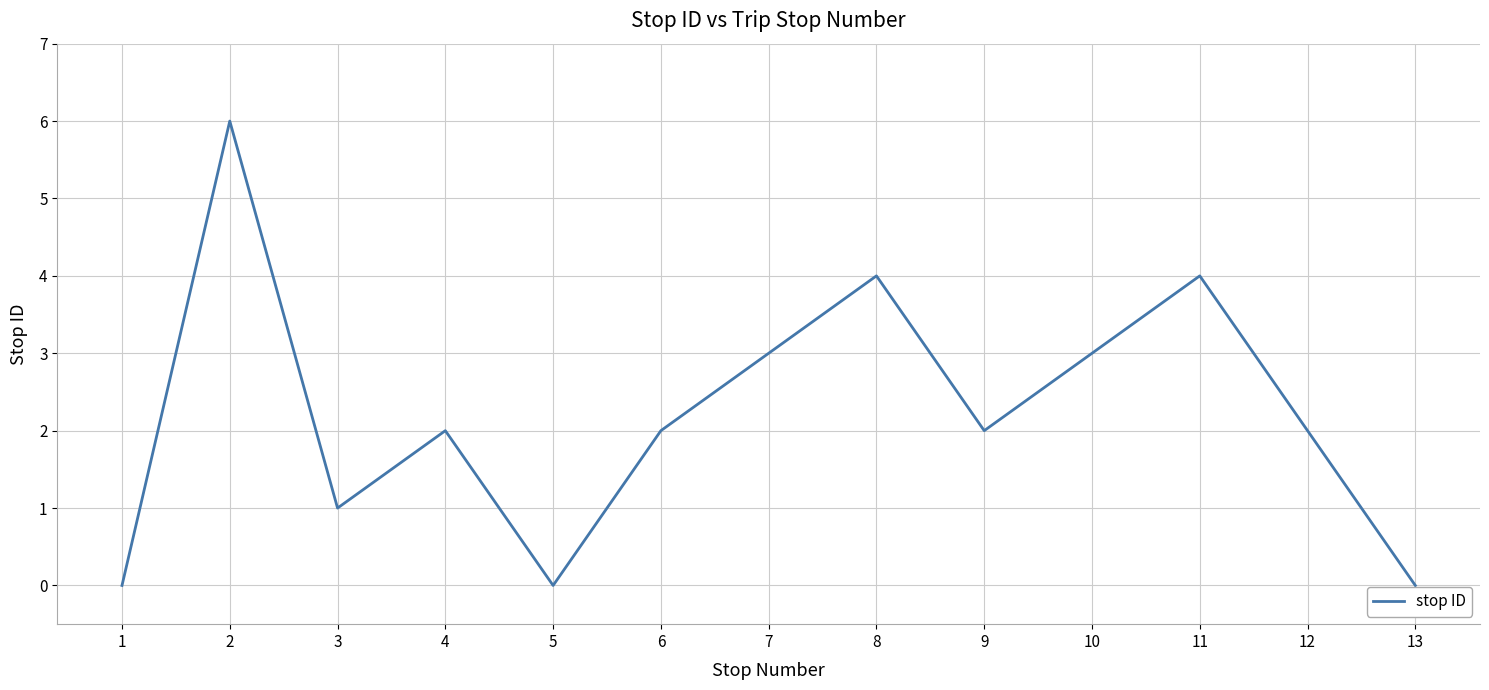

True or false: the data shows 2 at 11.

False